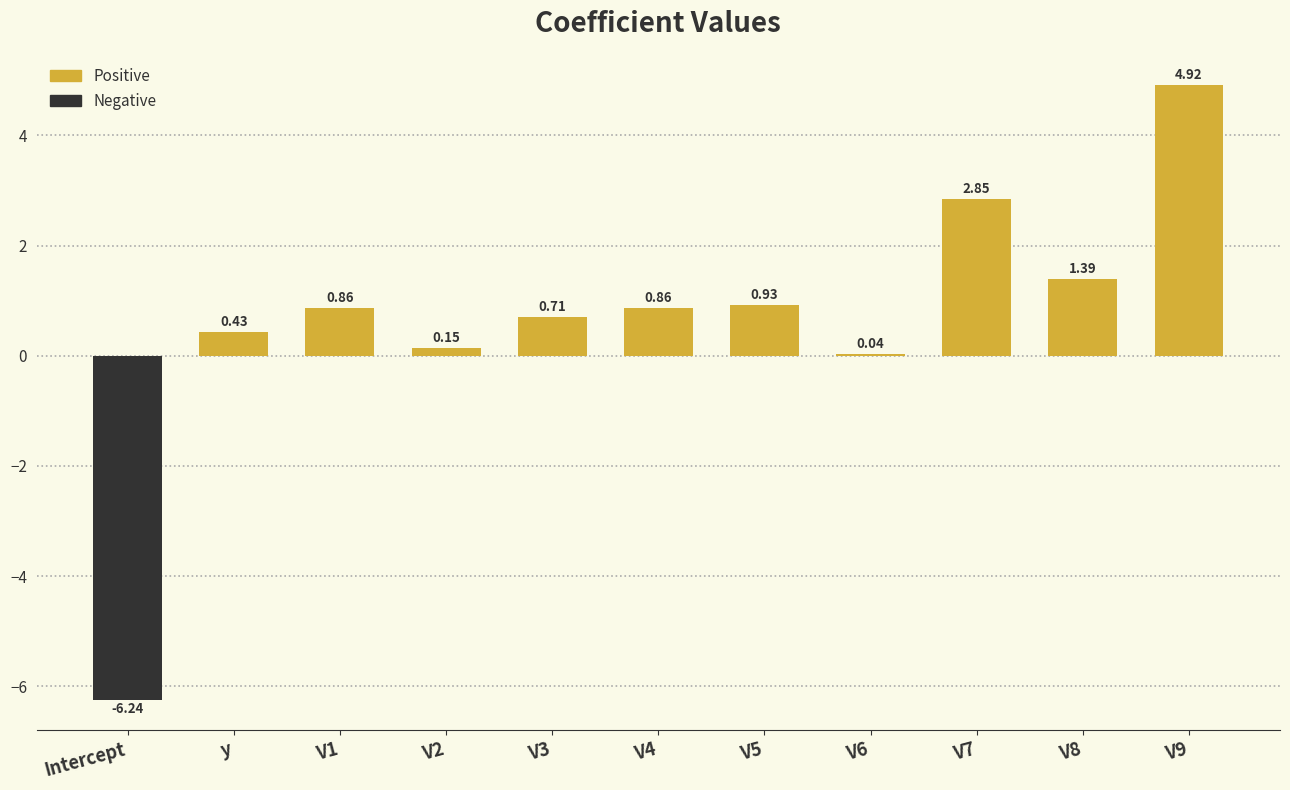

How many series are shown in this chart?

1